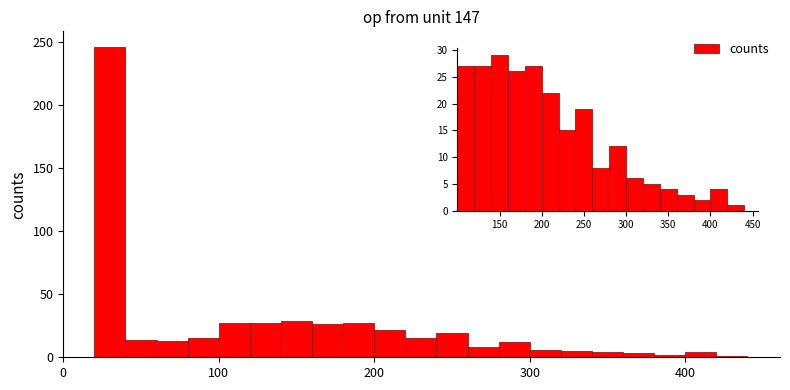

Read against the x-axis, roughly where is the centre of the tallest bar?

30